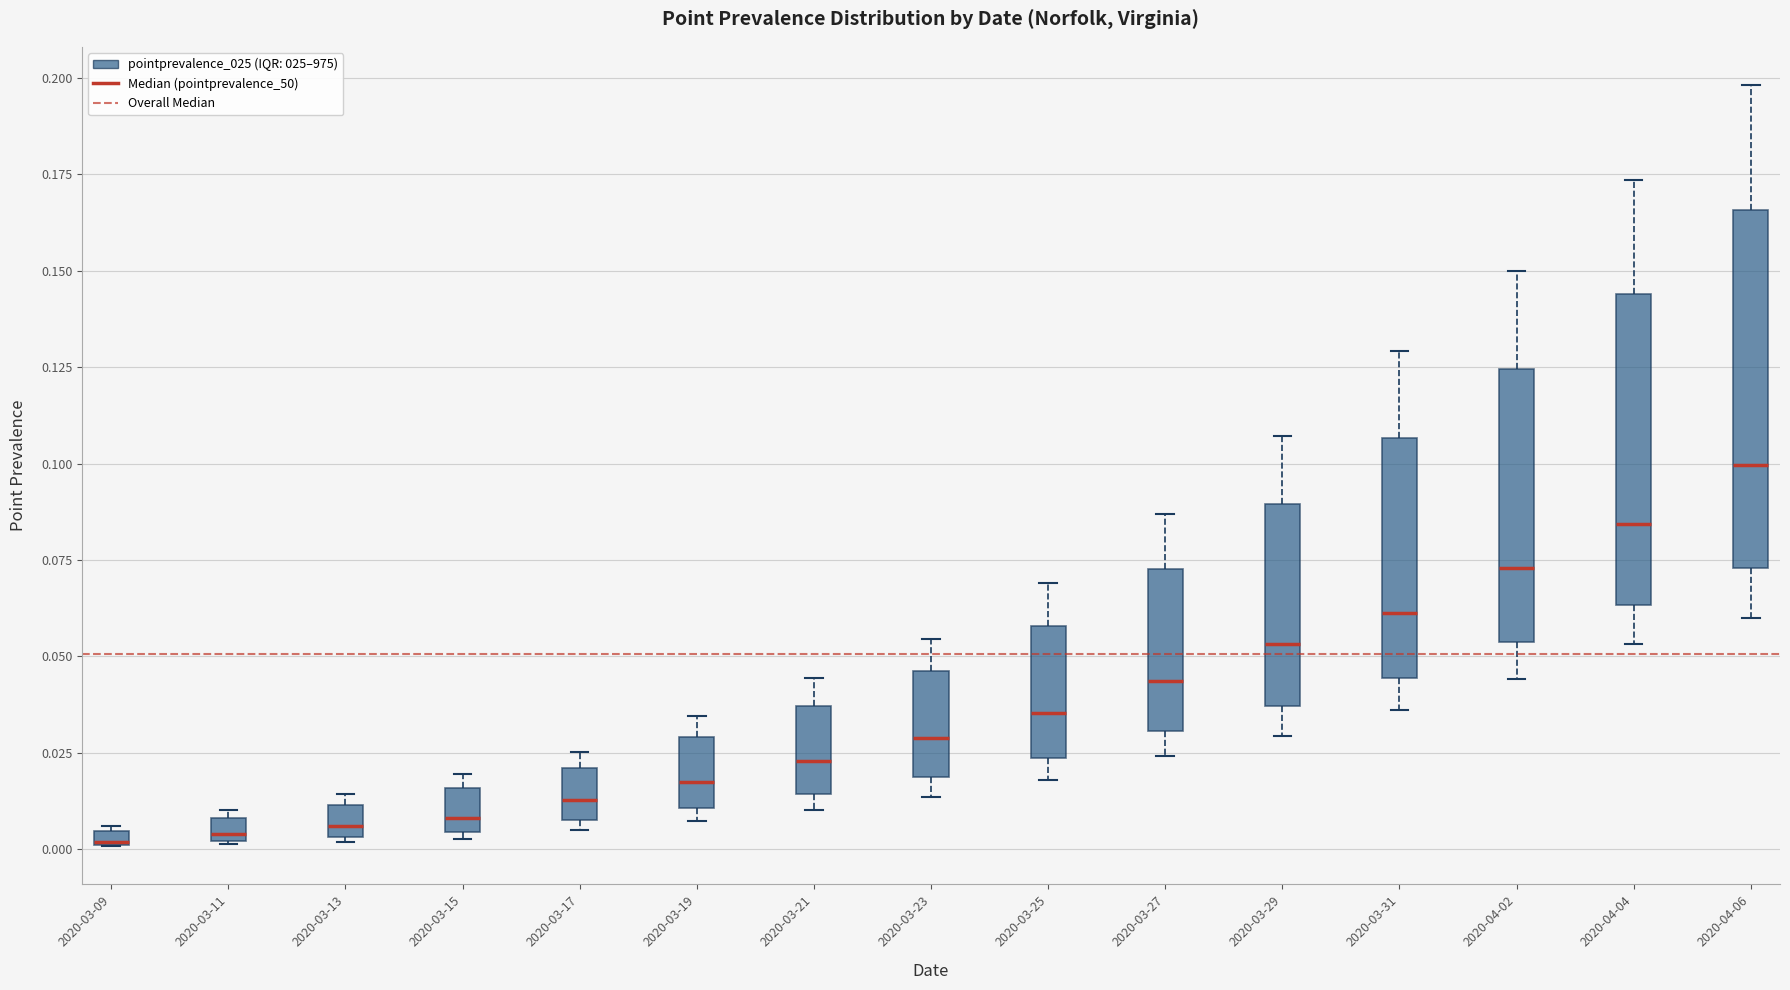

Which box is the tallest, from its lower edge to its upper edge?

2020-04-06